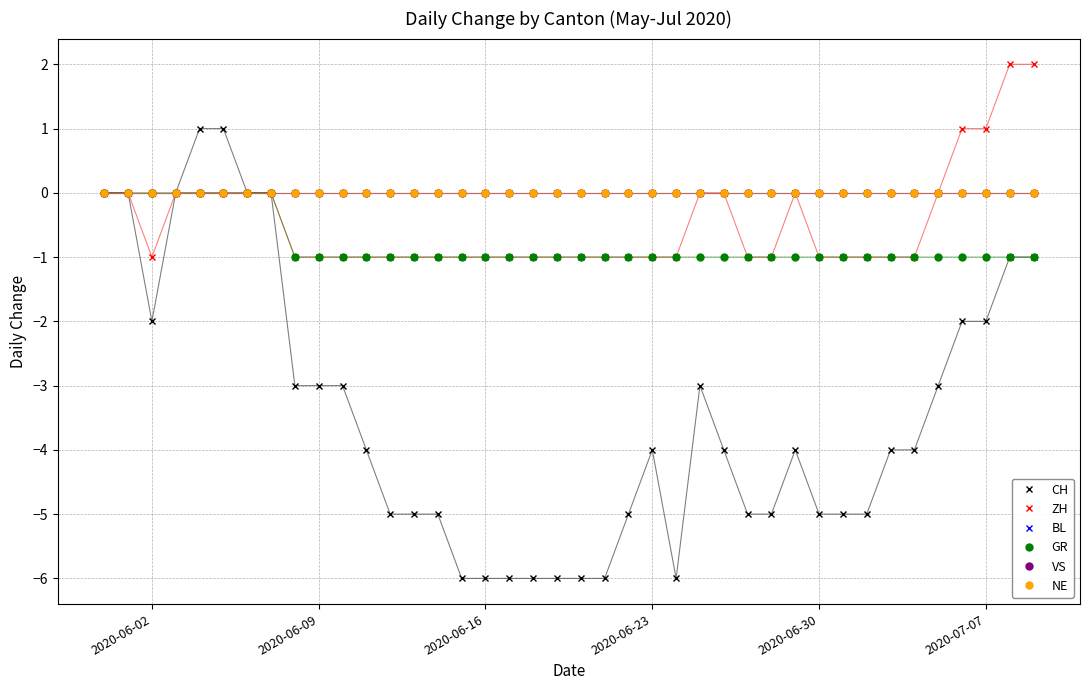

Reading right to left, transcribe all the data shown in this chart.

CH: -1	-1	-2	-2	-3	-4	-4	-5	-5	-5	-4	-5	-5	-4	-3	-6	-4	-5	-6	-6	-6	-6	-6	-6	-6	-5	-5	-5	-4	-3	-3	-3	0	0	1	1	0	-2	0	0
ZH: 2	2	1	1	0	-1	-1	-1	-1	-1	0	-1	-1	0	0	-1	-1	-1	-1	-1	-1	-1	-1	-1	-1	-1	-1	-1	-1	-1	-1	-1	0	0	0	0	0	-1	0	0
BL: 0	0	0	0	0	0	0	0	0	0	0	0	0	0	0	0	0	0	0	0	0	0	0	0	0	0	0	0	0	0	0	0	0	0	0	0	0	0	0	0
GR: -1	-1	-1	-1	-1	-1	-1	-1	-1	-1	-1	-1	-1	-1	-1	-1	-1	-1	-1	-1	-1	-1	-1	-1	-1	-1	-1	-1	-1	-1	-1	-1	0	0	0	0	0	0	0	0
VS: 0	0	0	0	0	0	0	0	0	0	0	0	0	0	0	0	0	0	0	0	0	0	0	0	0	0	0	0	0	0	0	0	0	0	0	0	0	0	0	0
NE: 0	0	0	0	0	0	0	0	0	0	0	0	0	0	0	0	0	0	0	0	0	0	0	0	0	0	0	0	0	0	0	0	0	0	0	0	0	0	0	0